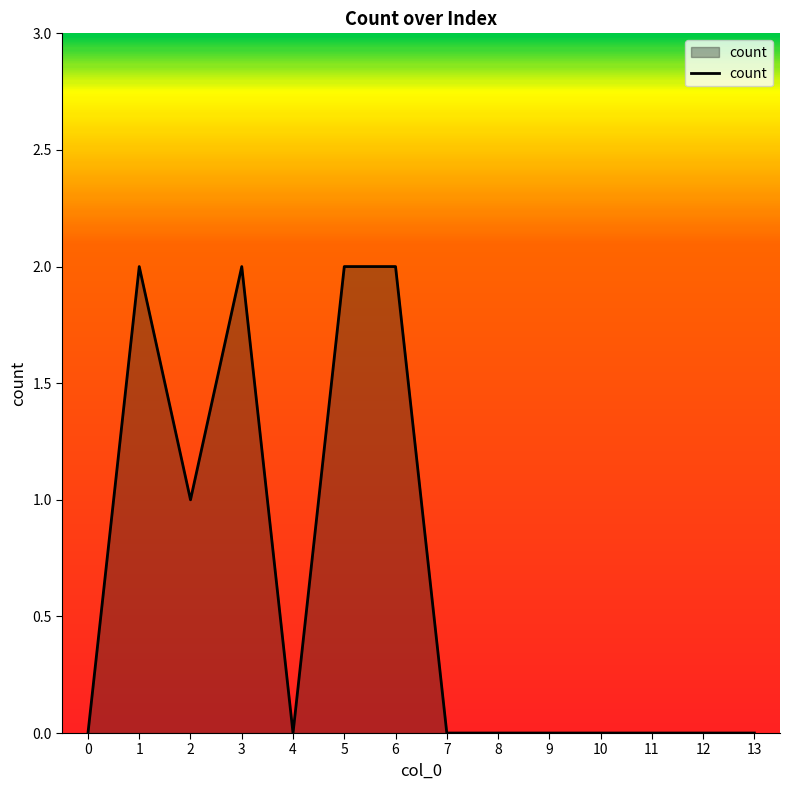

How many values are between 0 and 2?

14